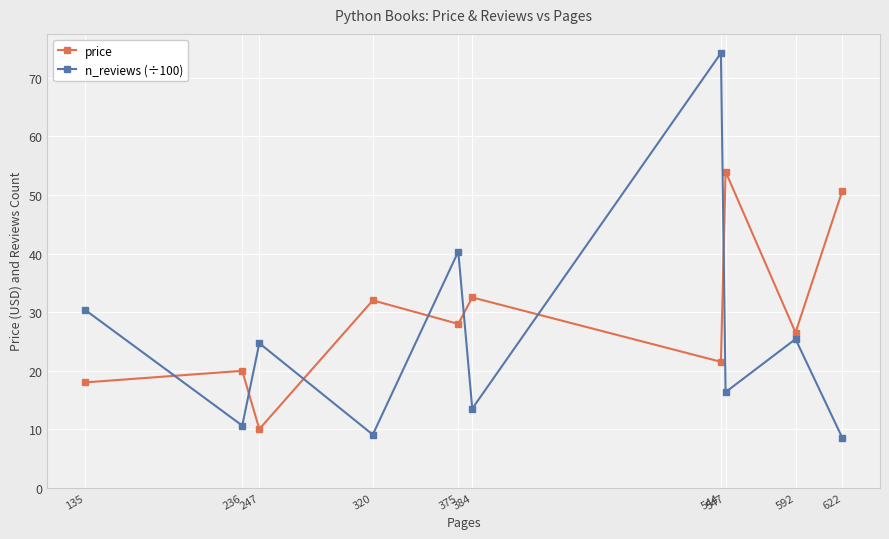

What is the value of the n_reviews (÷100) point at the 3rd from the left?

24.7